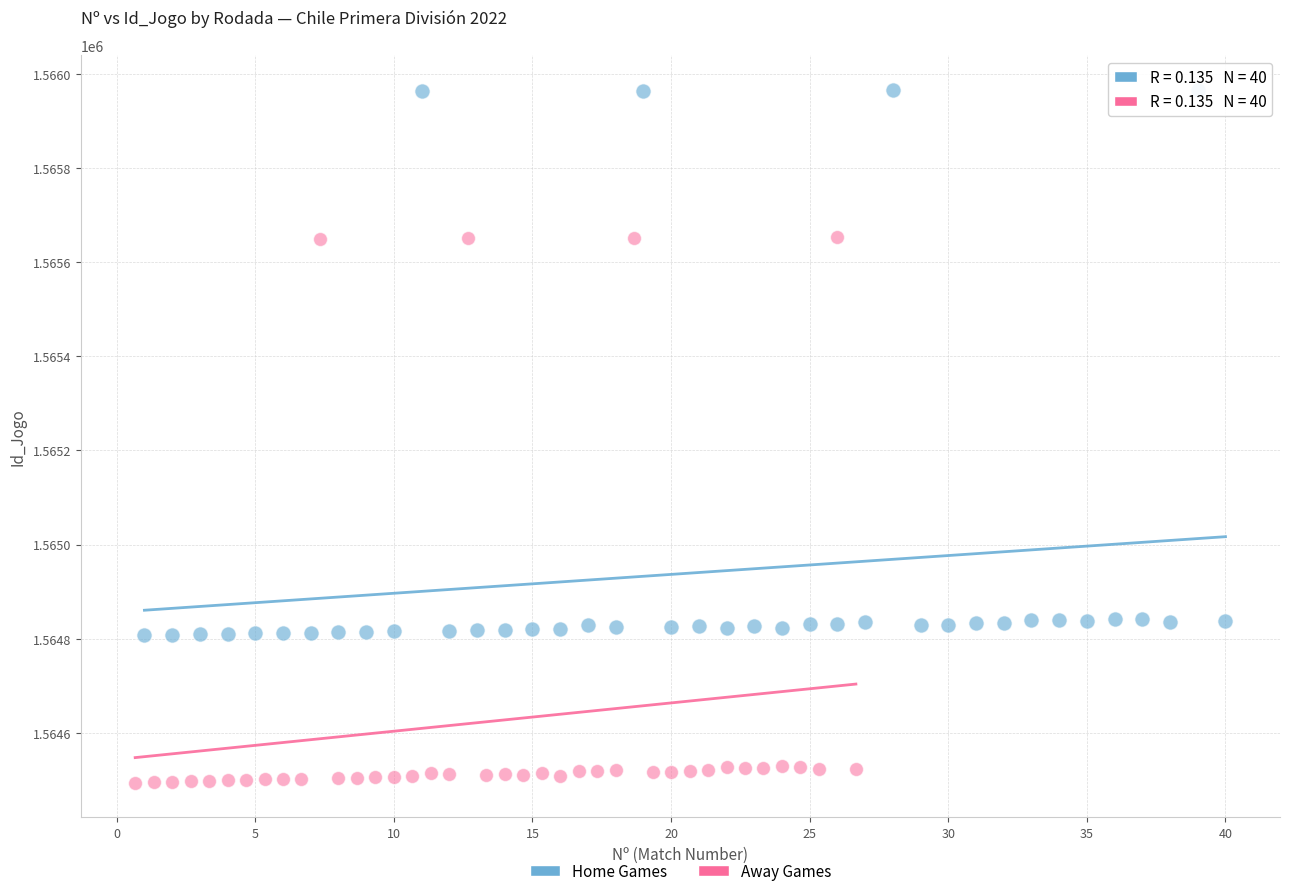

Which series has the largest Y range (max minus min)?

Home Games